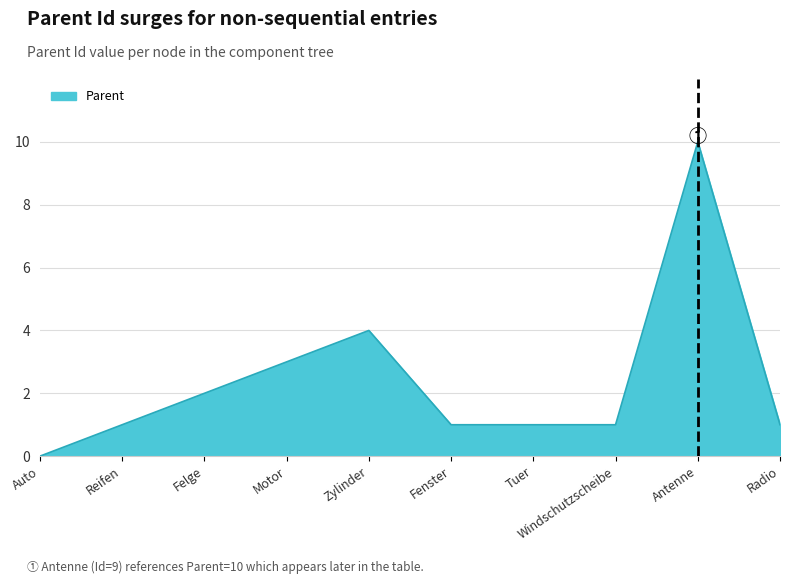

At which label is the value closest to 5?

Zylinder